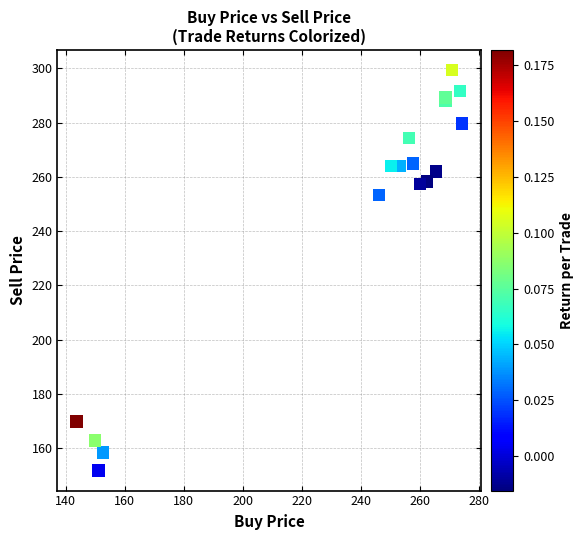

What Y value in the scatter plot is closest to 225?

253.3